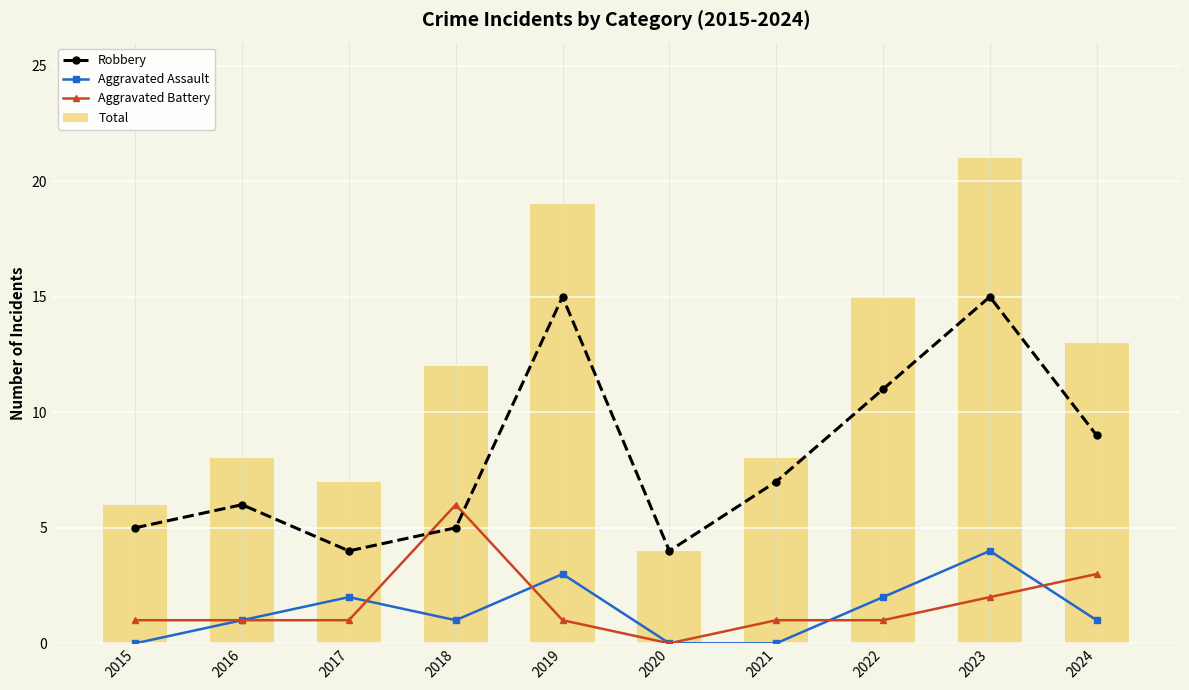

What is the sum of all Total values?

113